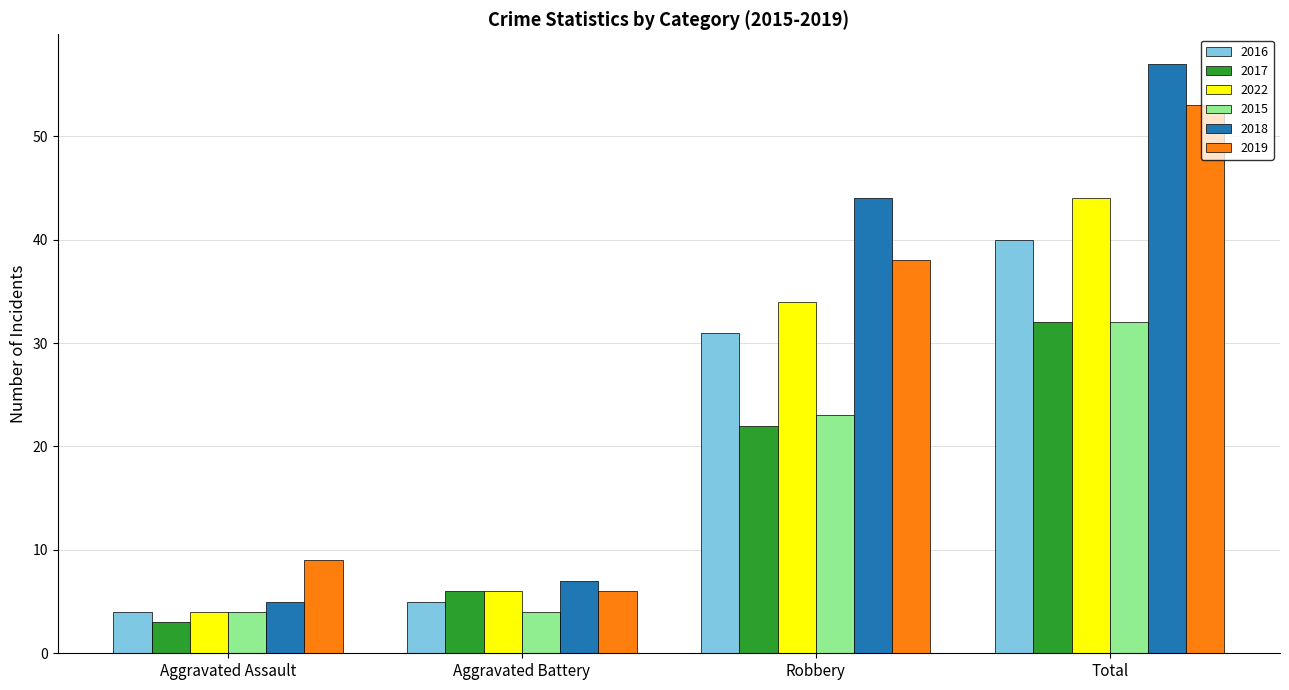

Does the chart contain stacked bars?

No